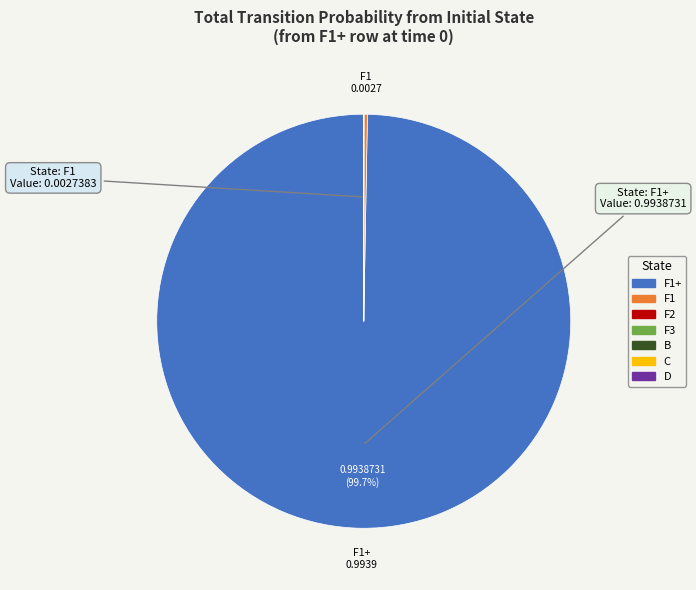

Does any single category account for the majority?

Yes